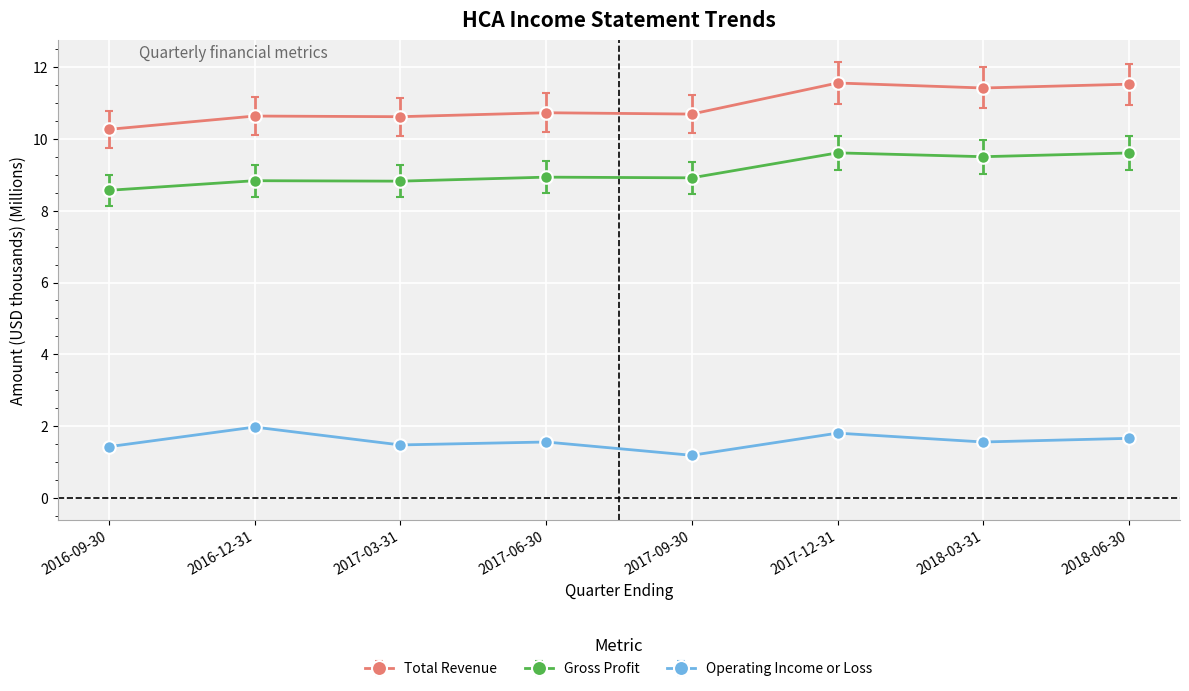

True or false: Gross Profit and Total Revenue cross at least once.

False